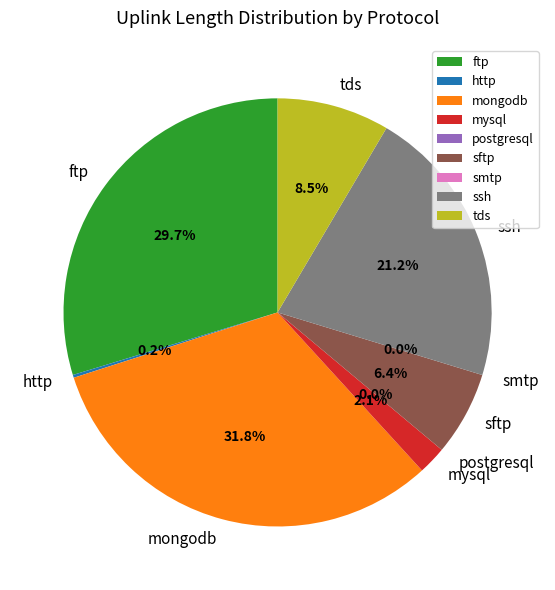

The ftp slice represents 30% of the pie. True or false?

True